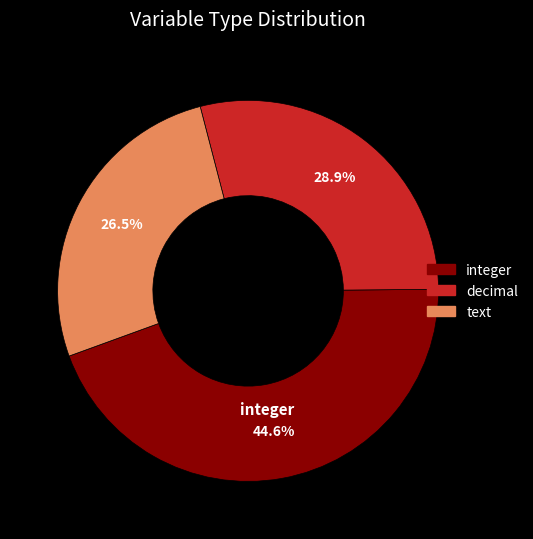

What percentage is the integer slice, to the nearest percent?

45%